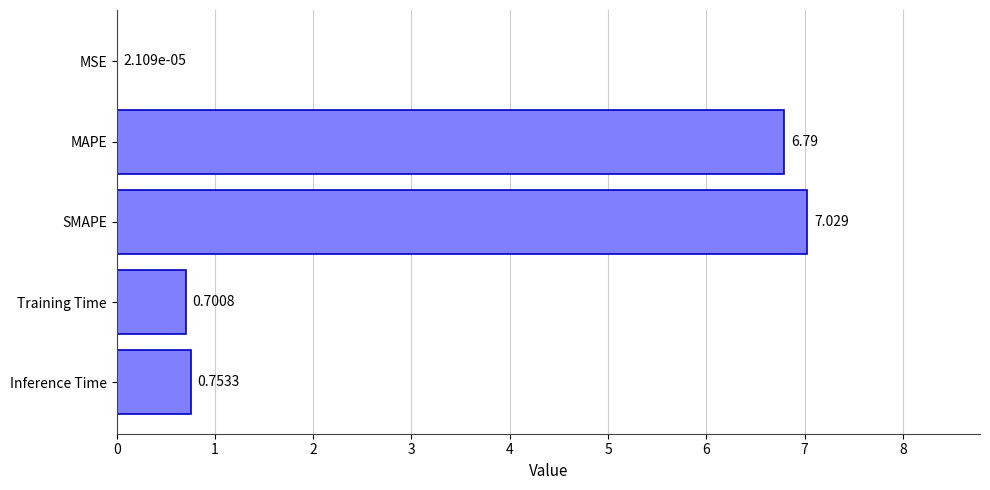

Are the bars horizontal?

Yes